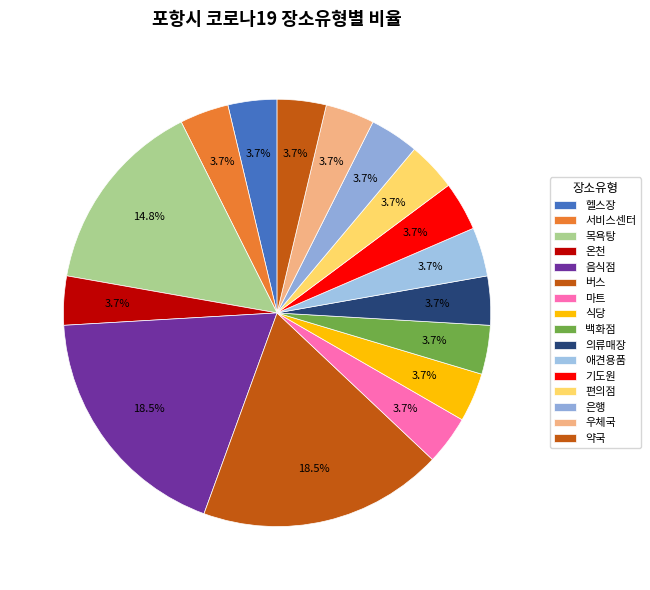

How many slices are in this pie chart?

16